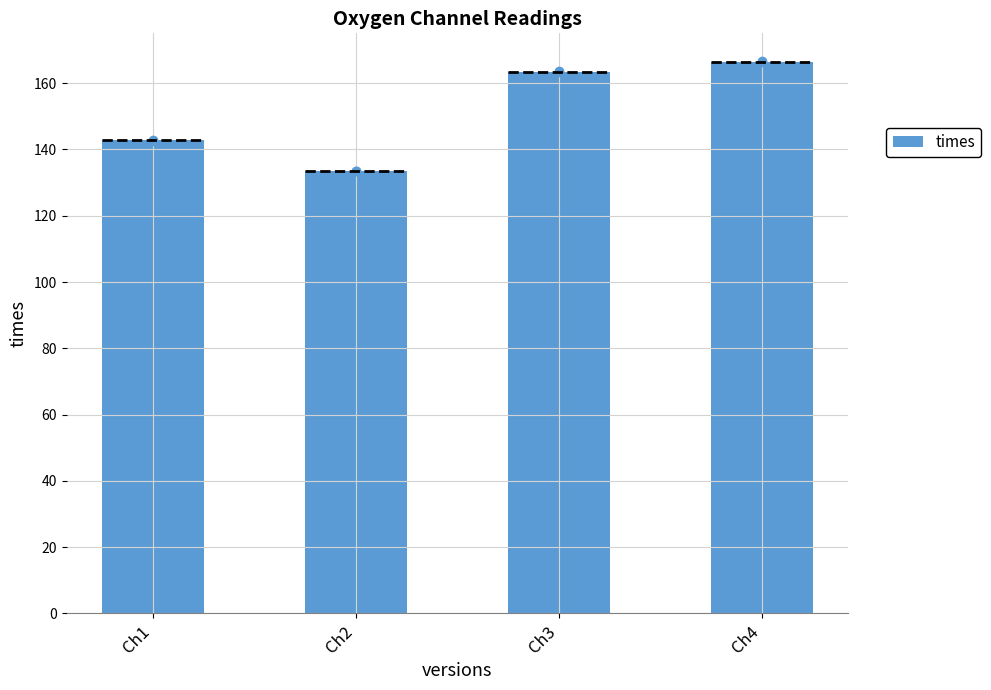

Reading left to right, extract all data points from this chart.

142.8	133.5	163.5	166.5